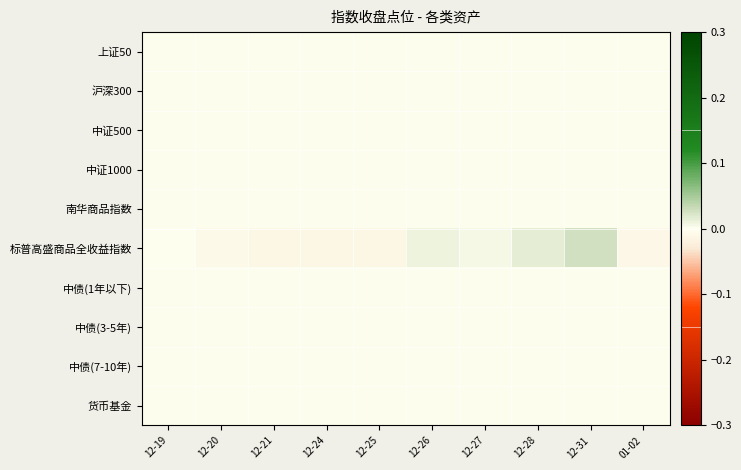

At which category does the chart reach its peak across all series?

12-31